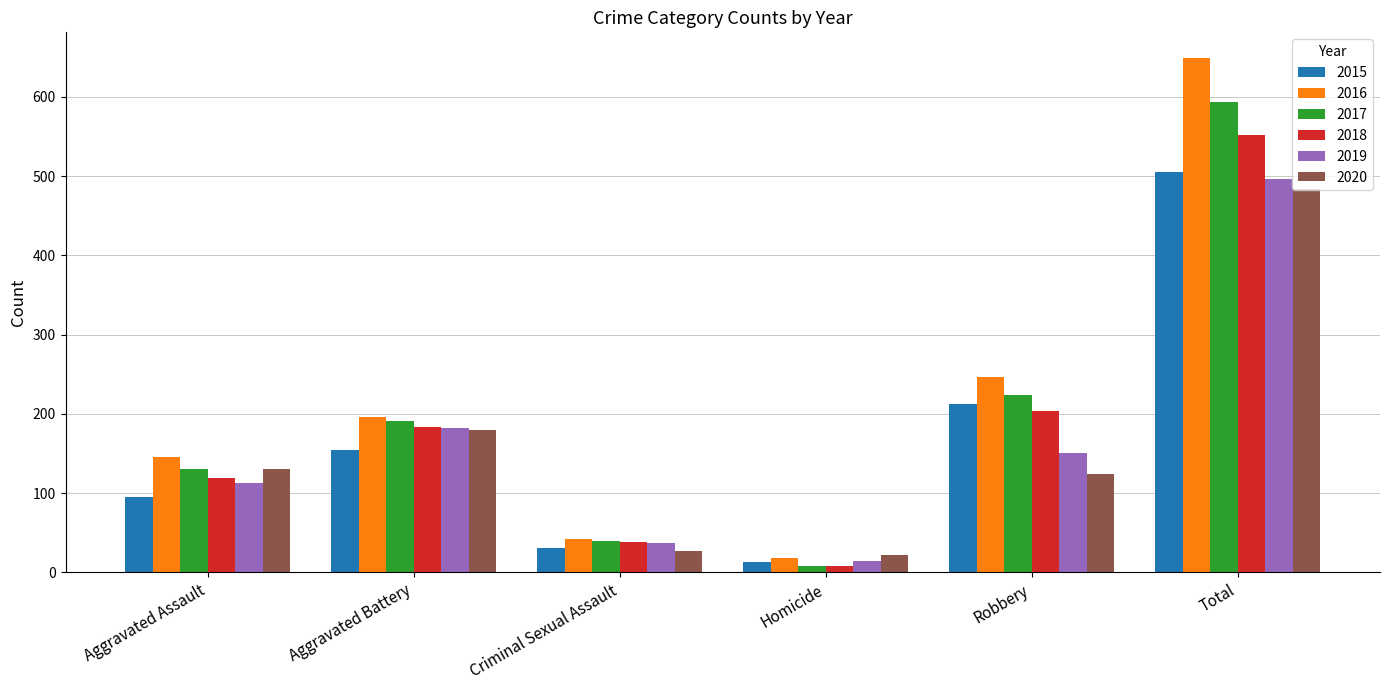

Which category has the lowest value across all series?

Homicide